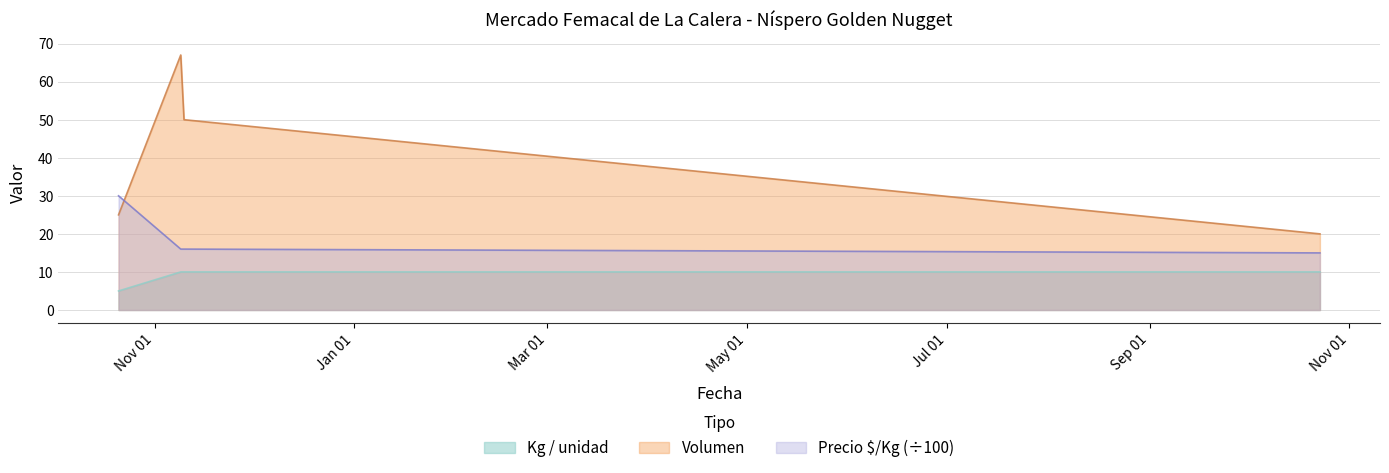

At which label is Precio $/Kg closest to 22?

2022-11-09